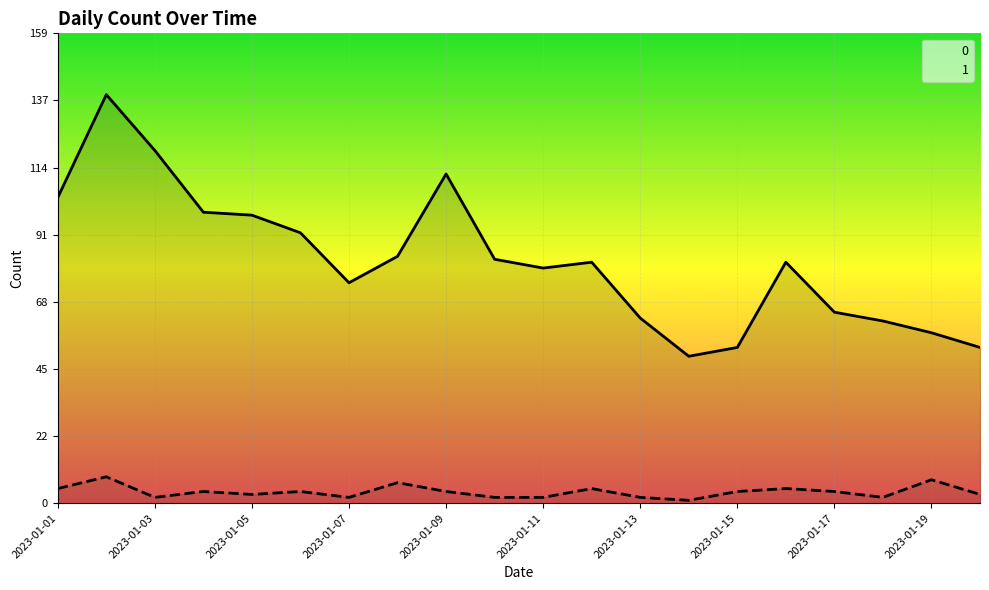

Rank the series by their maximum value, from highest to lowest.

0, 1